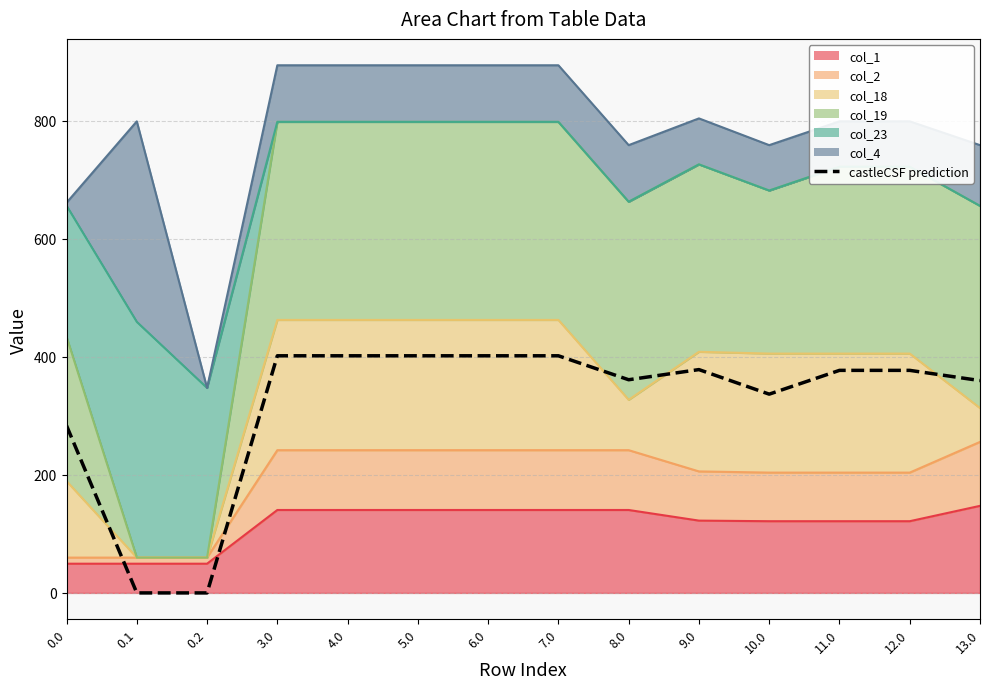

What is the maximum value shown in the chart?

401.7